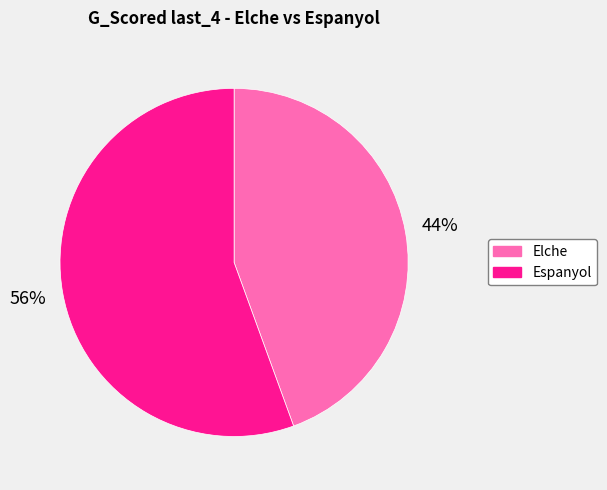

To the nearest percent, what is the combined percentage of Elche and Espanyol?

100%